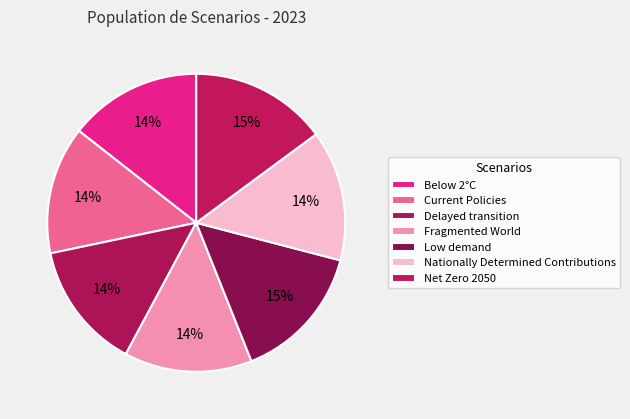

How many segments does this pie chart have?

7